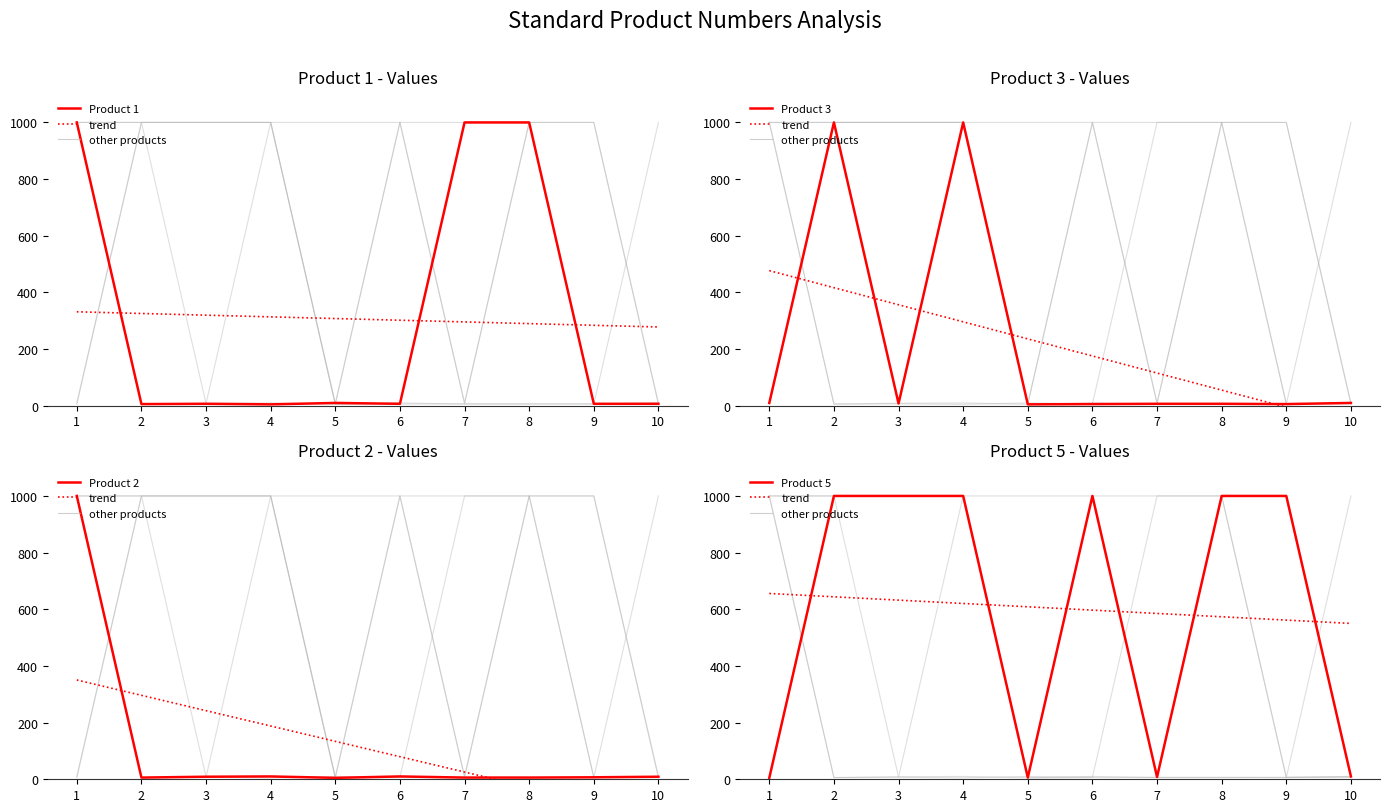

Is the value of Product 3 at 6 greater than the value of Product 5 at 10?

No